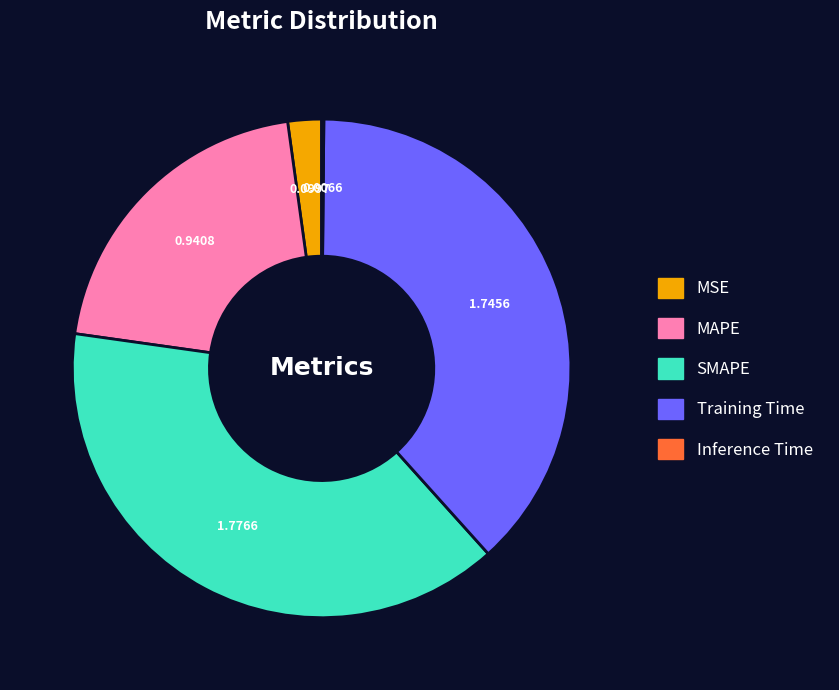

Is SMAPE the majority of the pie?

No